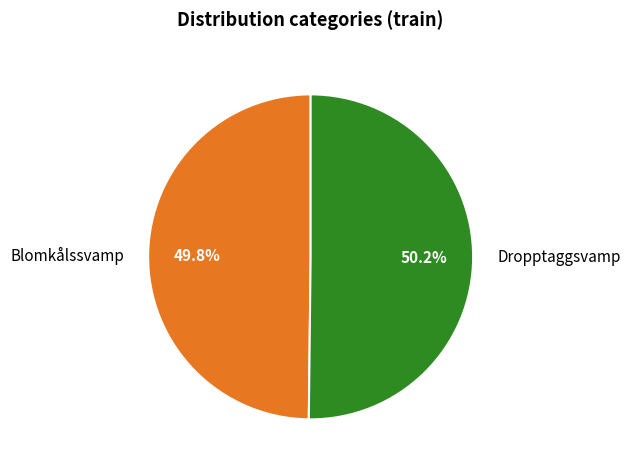

Does any single category account for the majority?

Yes